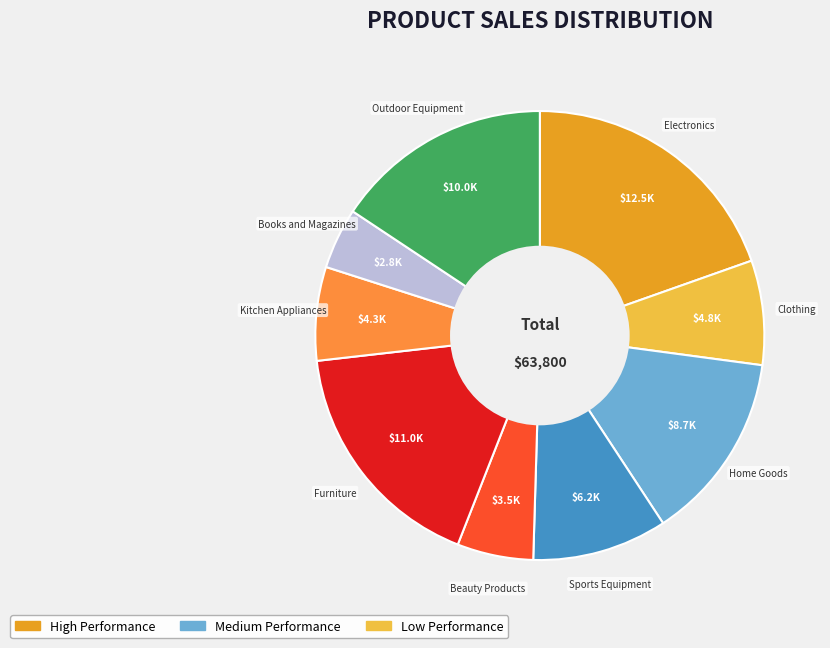

Rank the categories by value from highest to lowest.

Electronics, Furniture, Outdoor Equipment, Home Goods, Sports Equipment, Clothing, Kitchen Appliances, Beauty Products, Books and Magazines